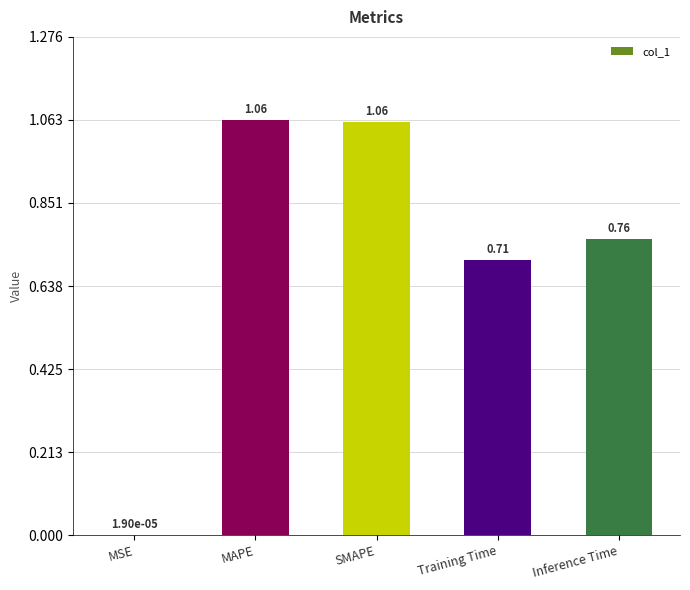

What is the change in value from MSE to SMAPE?

+1.1